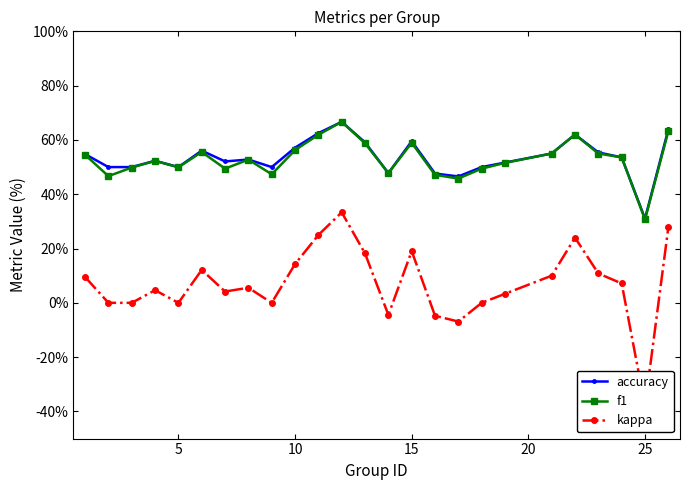

What is the value of the f1 point at the 4th from the left?

52.3